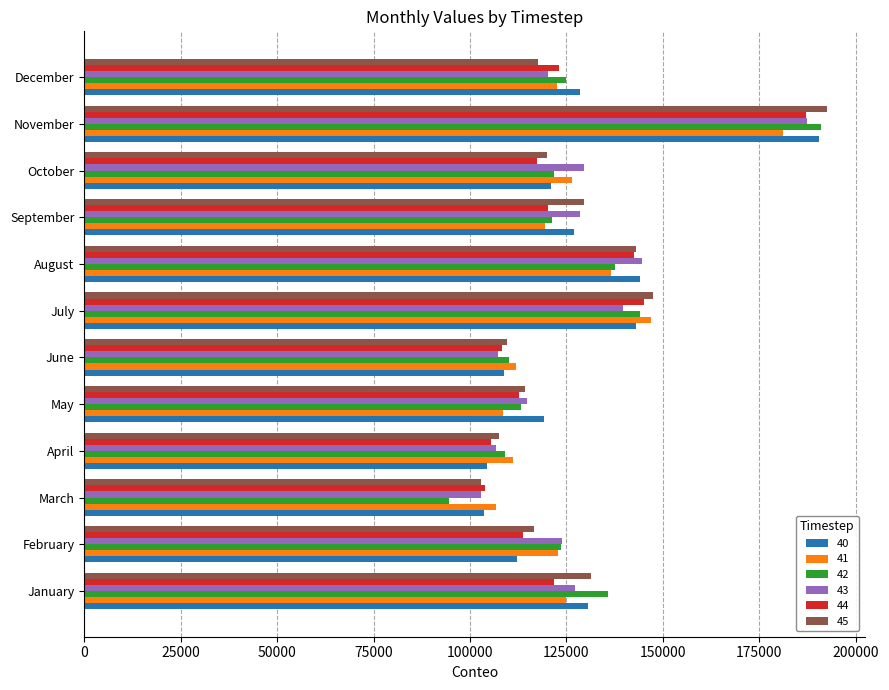

What is the average value of the 43 series?

127716.3